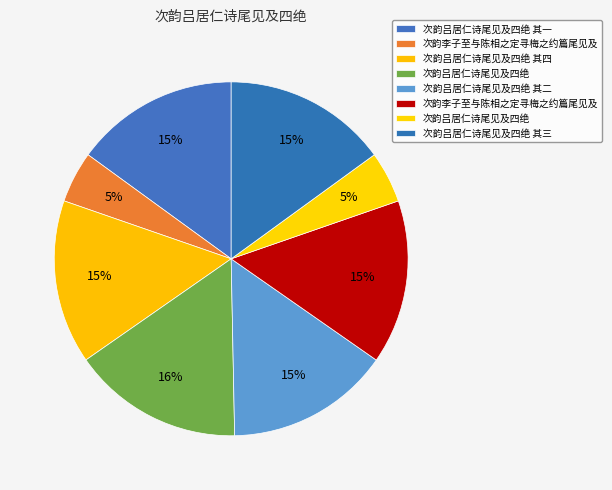

Count the number of slices in the pie.

8